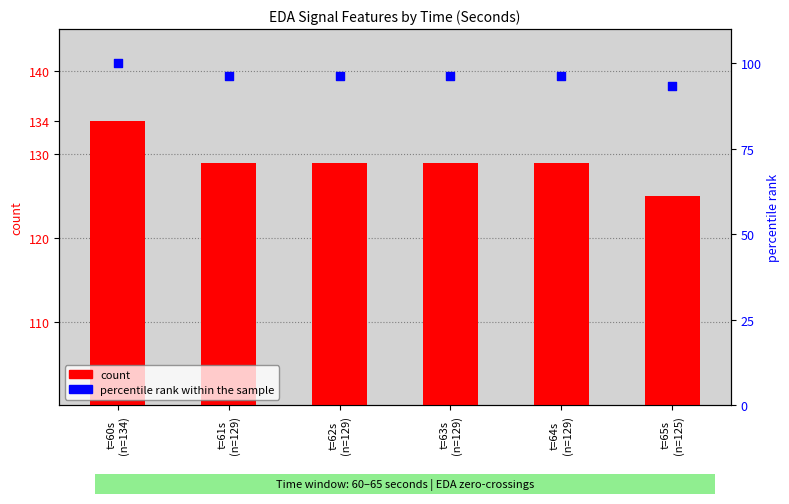

What are all the series names shown in the legend?

count, percentile rank within the sample